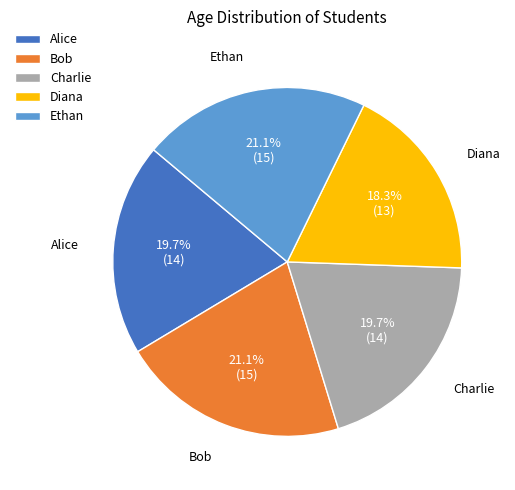

What is the ratio of the value at Bob to the value at Diana?

1.2